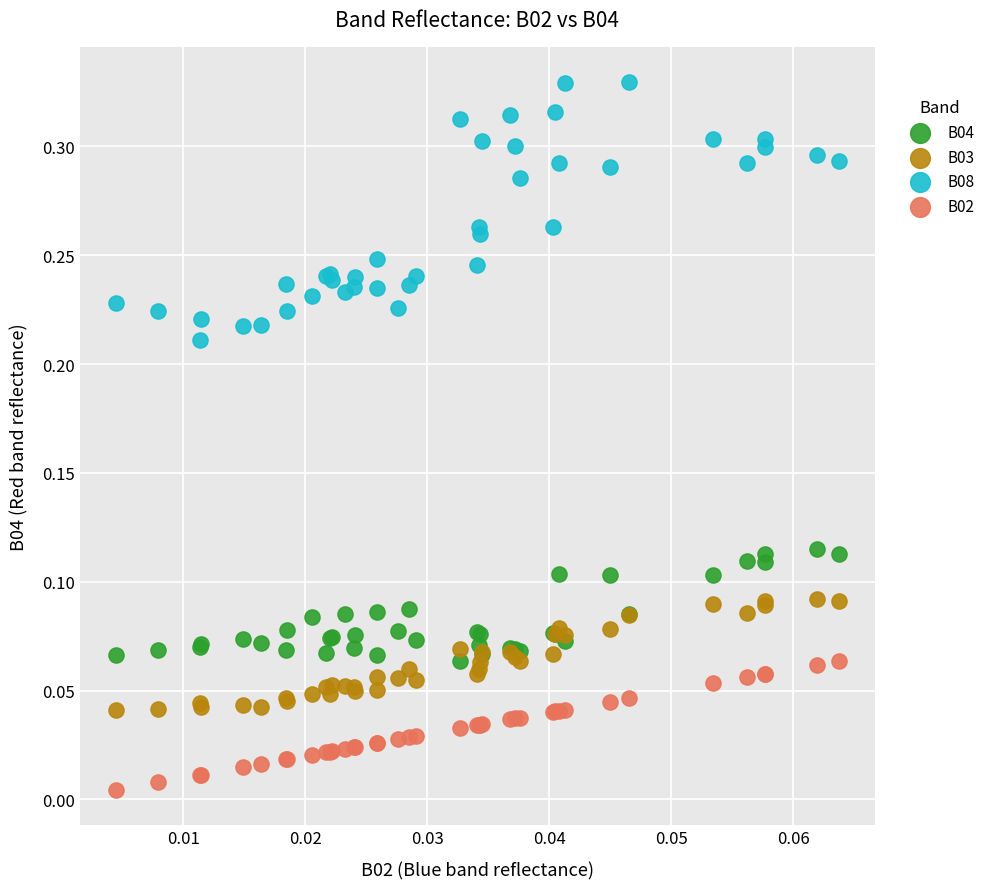

Which series contains the lowest Y value?

B02